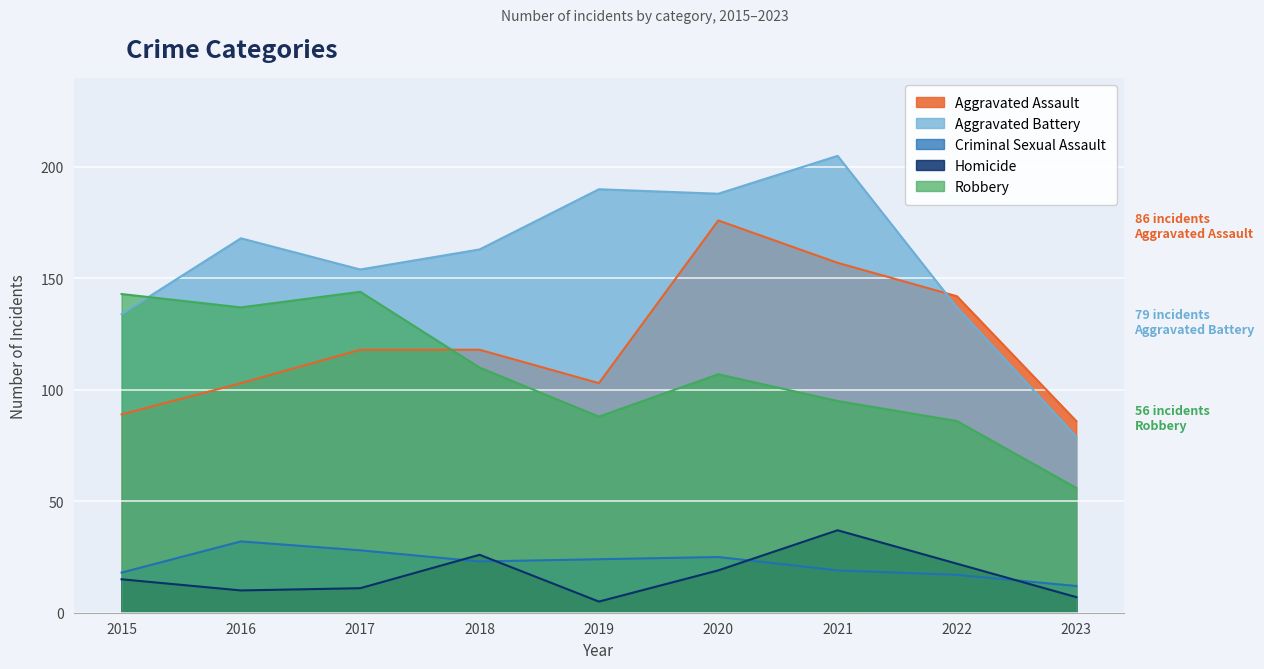

What is the difference between the second highest and second lowest values in the Homicide series?

19